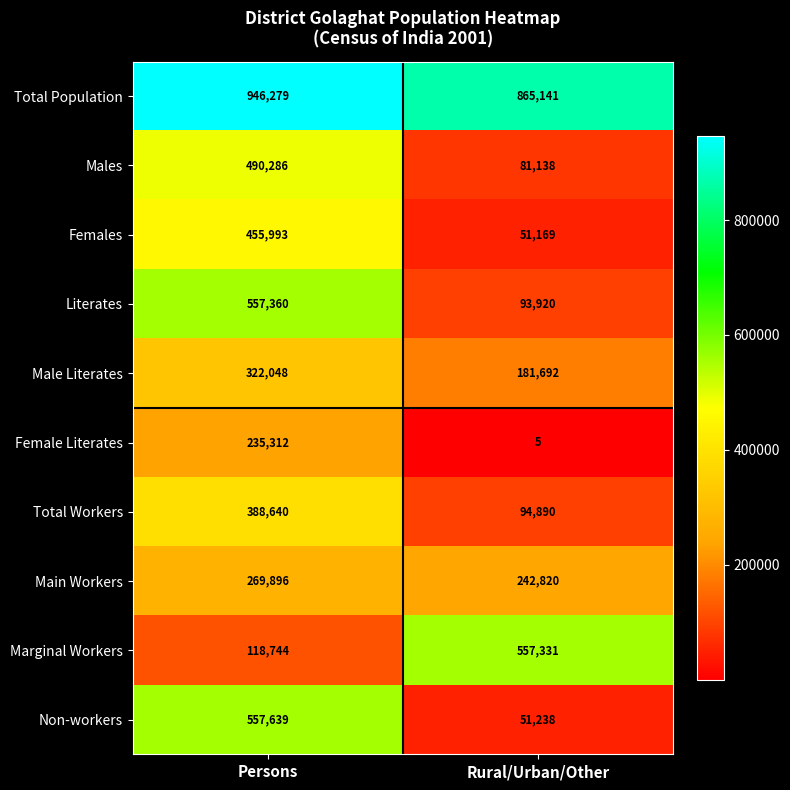

Which series has the largest total across all categories?

Total Population